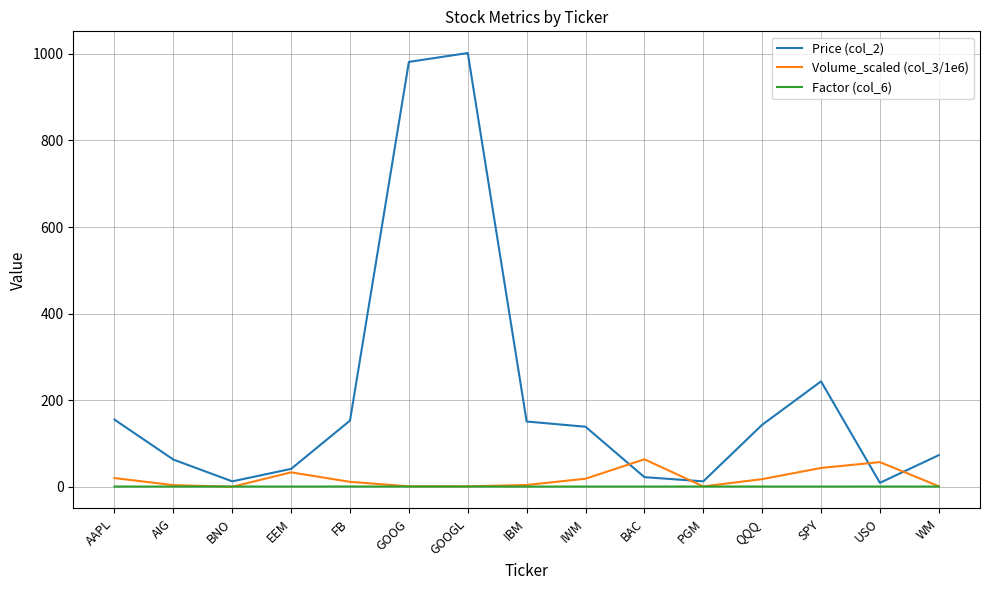

Which series has the largest total across all categories?

Price (col_2)